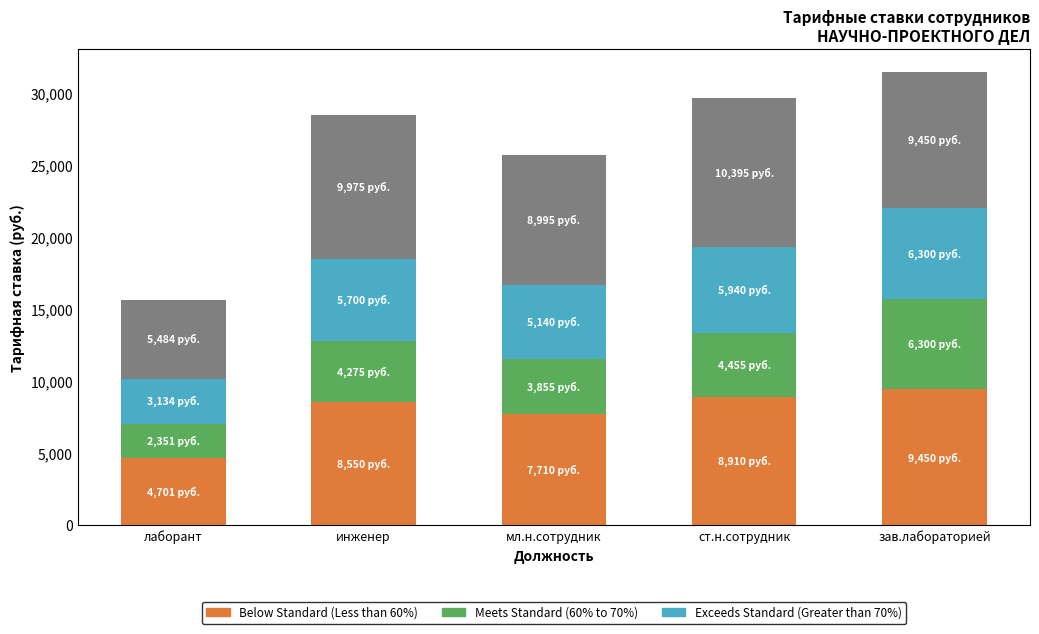

What is the total value across all series at инженер?

28500